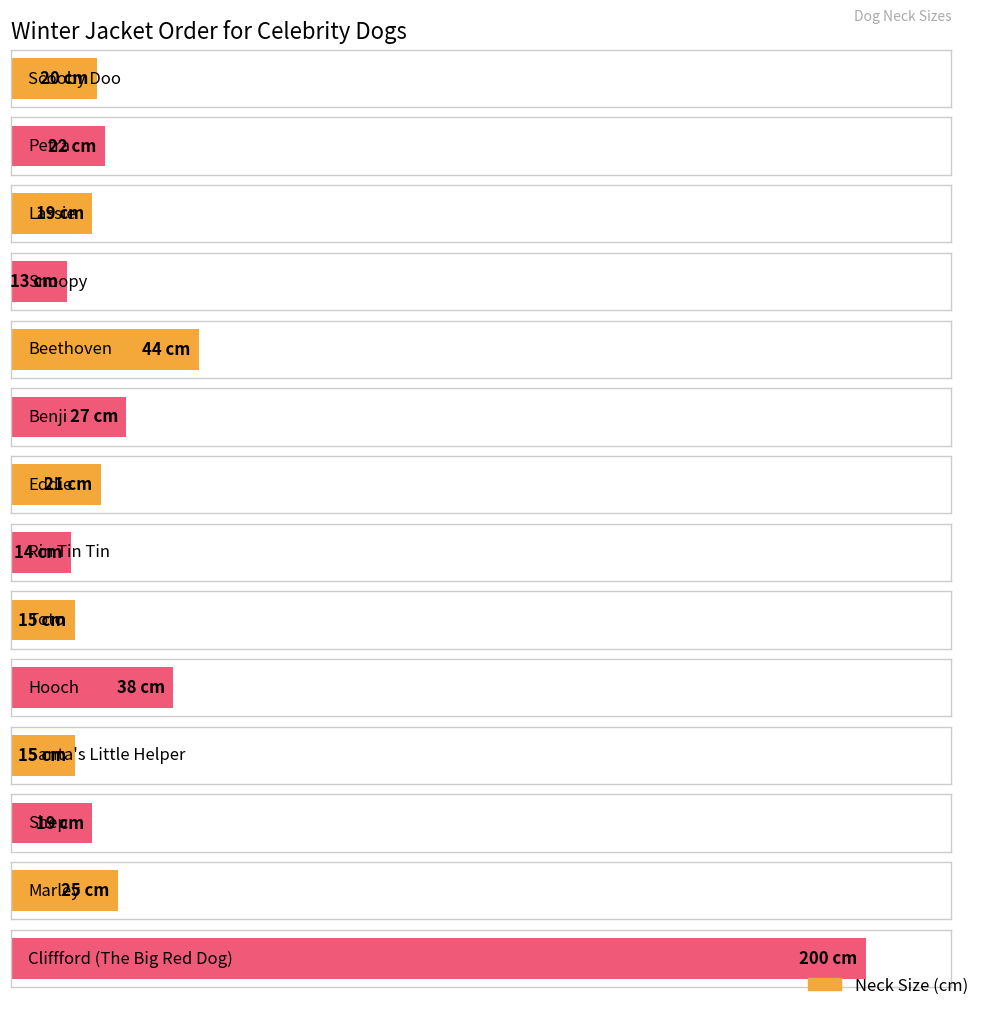

The chart shows a value of 44 at Beethoven. True or false?

True